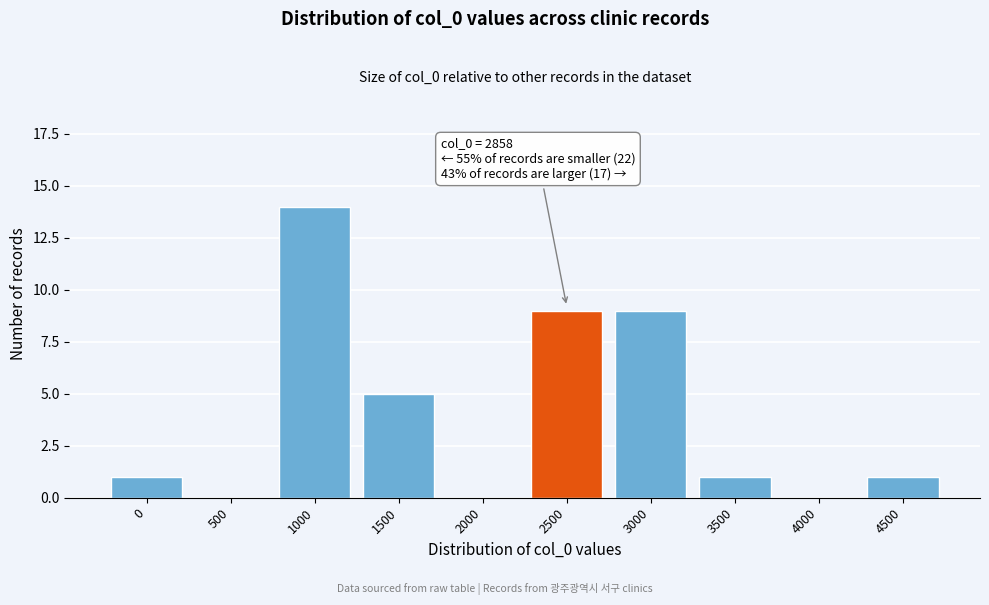

Reading left to right, transcribe all the data shown in this chart.

0=1	500=0	1000=14	1500=5	2000=0	2500=9	3000=9	3500=1	4000=0	4500=1